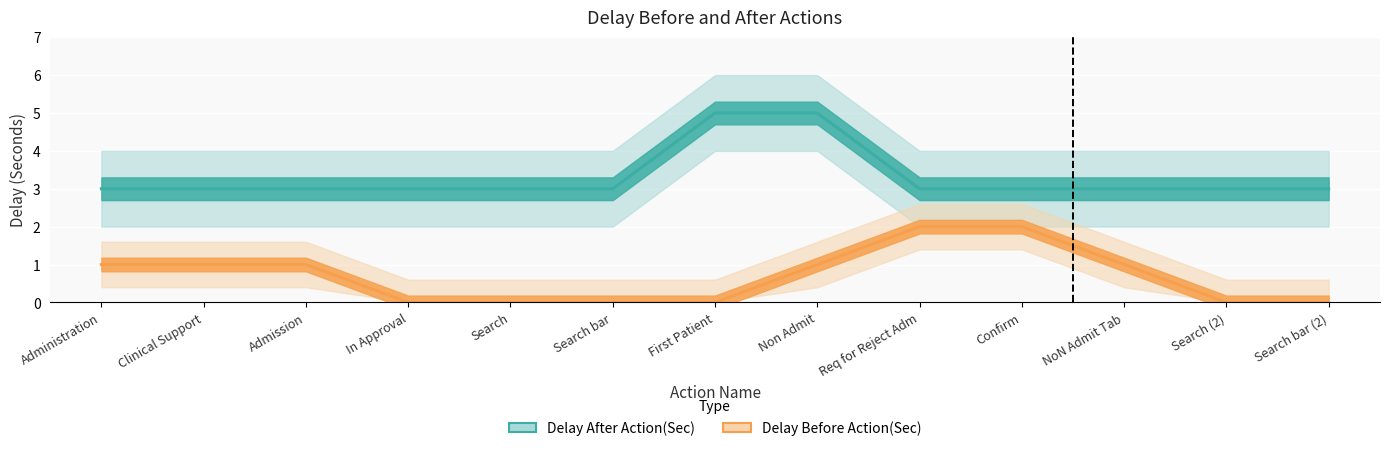

What position from the right is Non Admit?

6